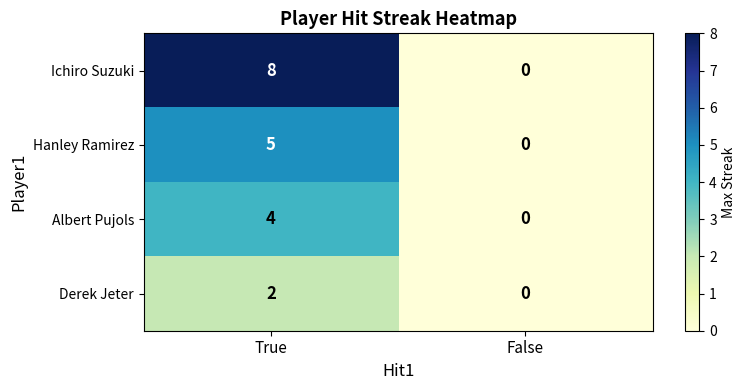

Rank the series by their maximum value, from lowest to highest.

Derek Jeter, Albert Pujols, Hanley Ramirez, Ichiro Suzuki